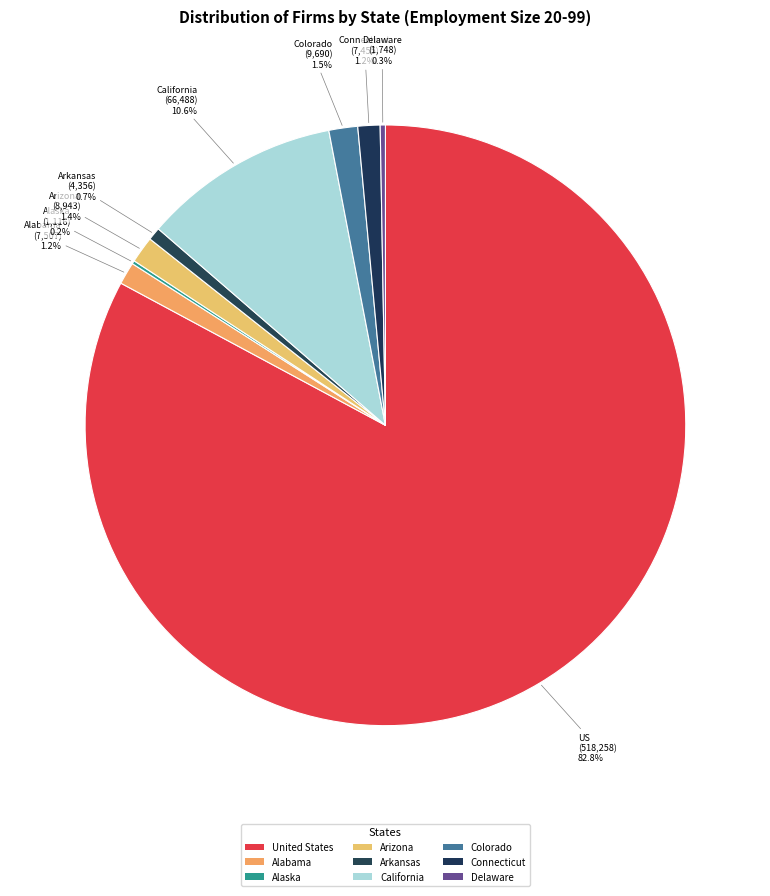

How many segments does this pie chart have?

9